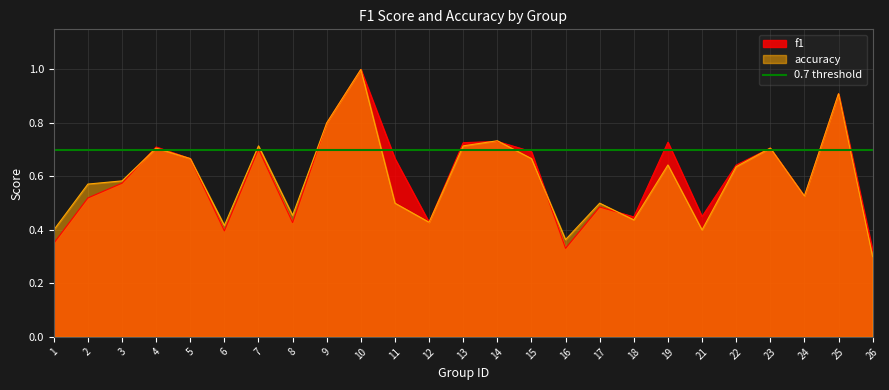

What is the difference between the maximum and minimum values in the accuracy series?

0.7